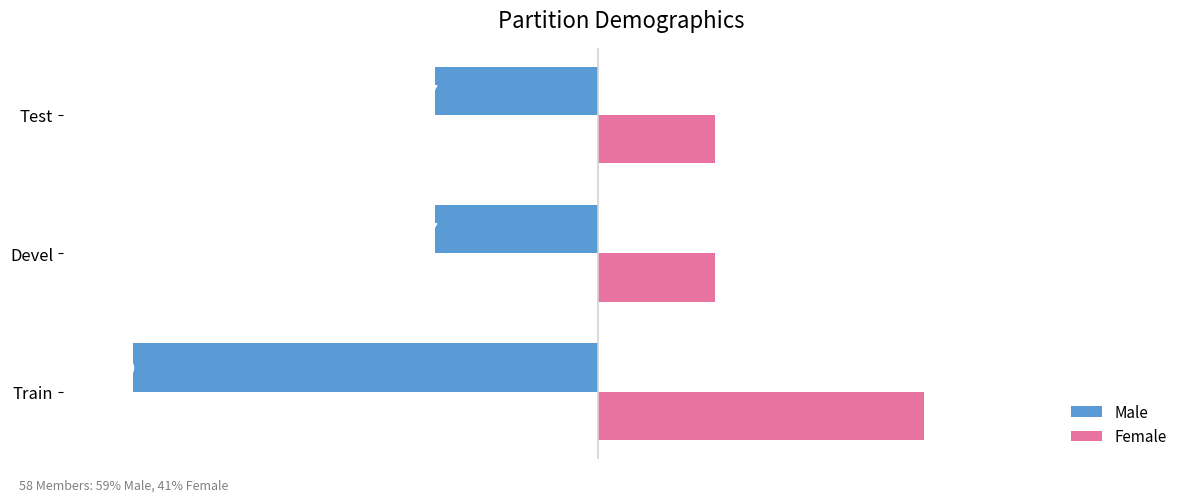

What is the approximate value of Female at Devel?

5